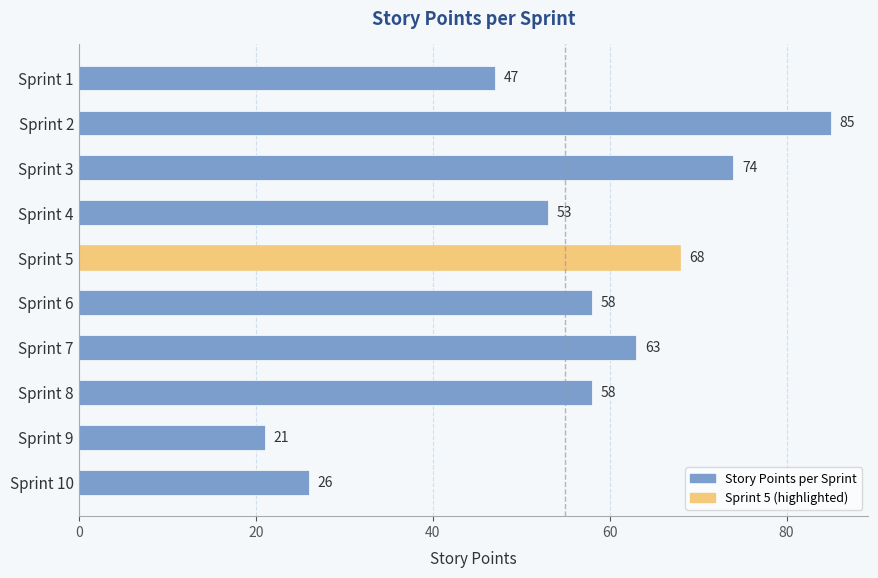

What is the ratio of the value at Sprint 3 to the value at Sprint 6?

1.3